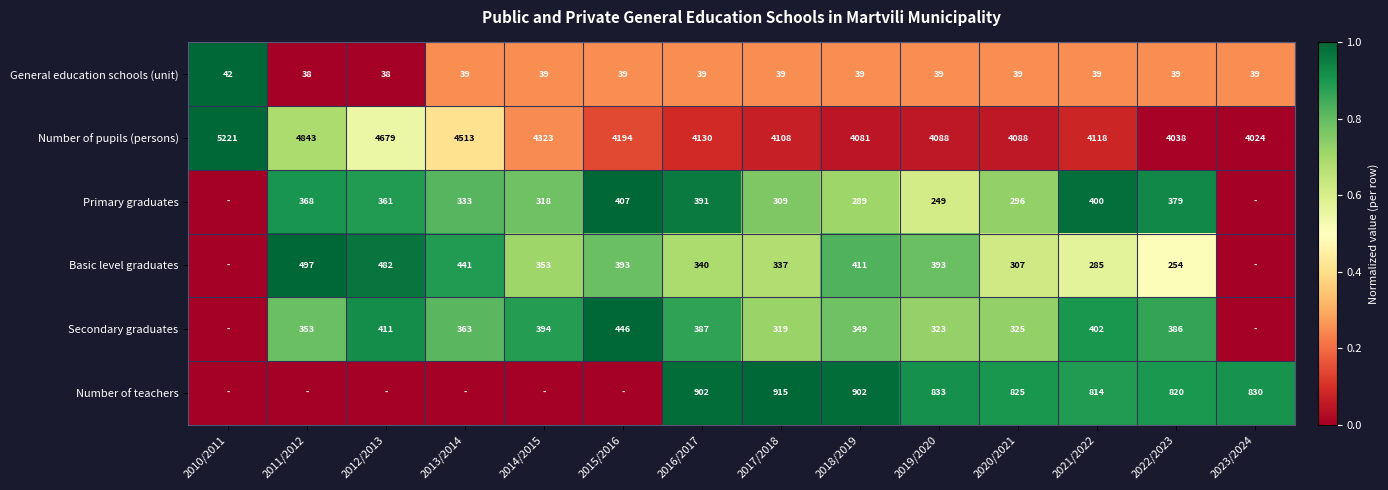

What is the lowest value of the General education schools (unit) series?

38